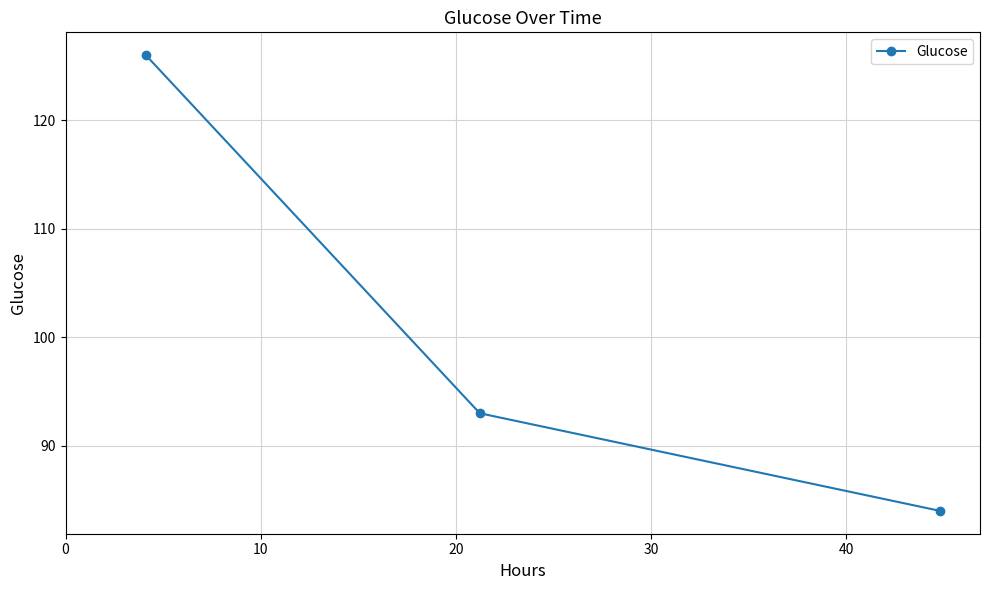

What is the difference between the maximum and minimum values?

42